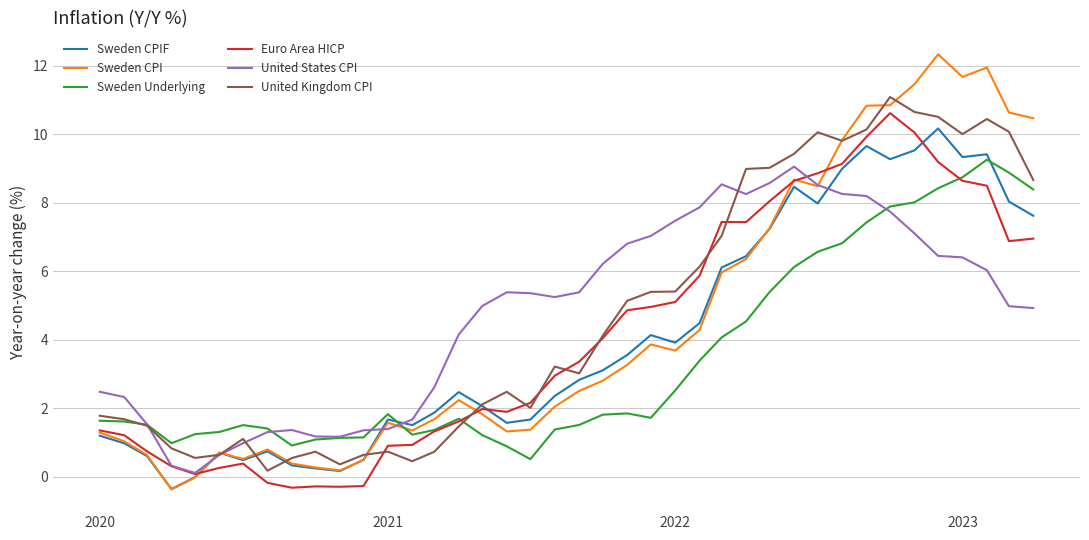

Which series has the widest spread of values?

Sweden CPI